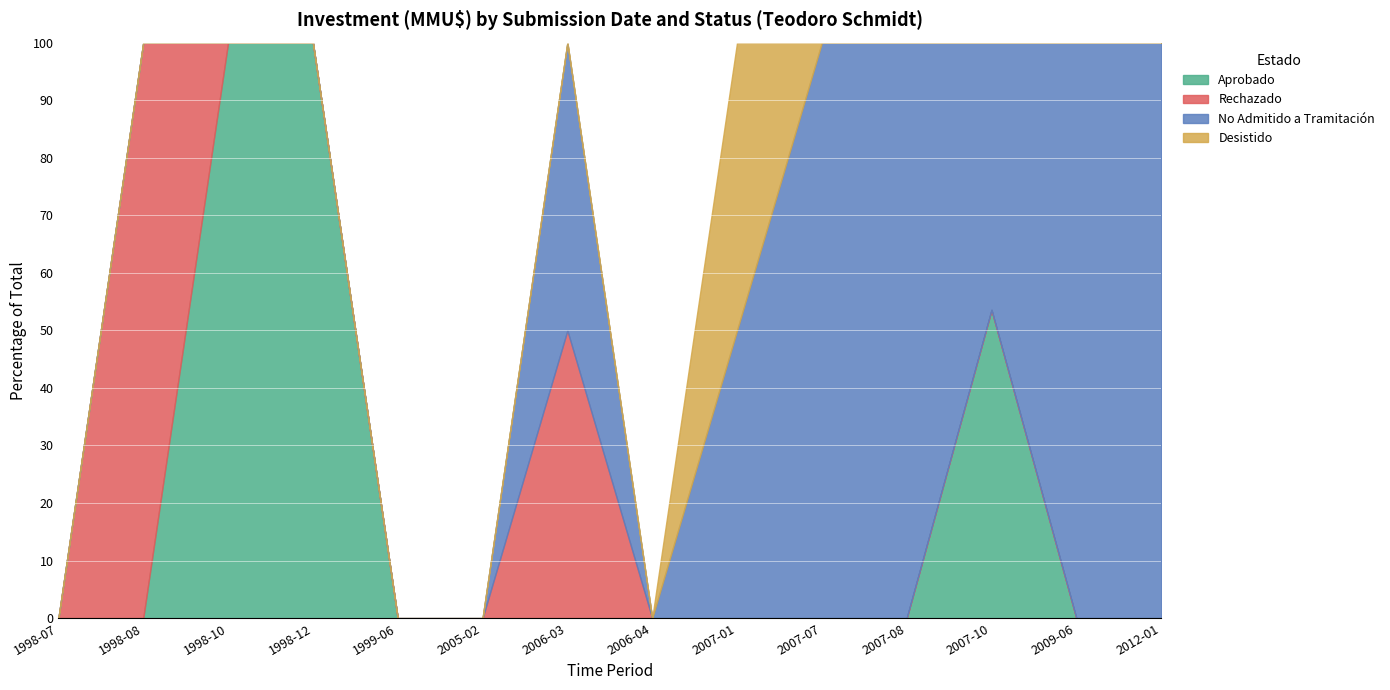

How many categories are shown in the chart?

14